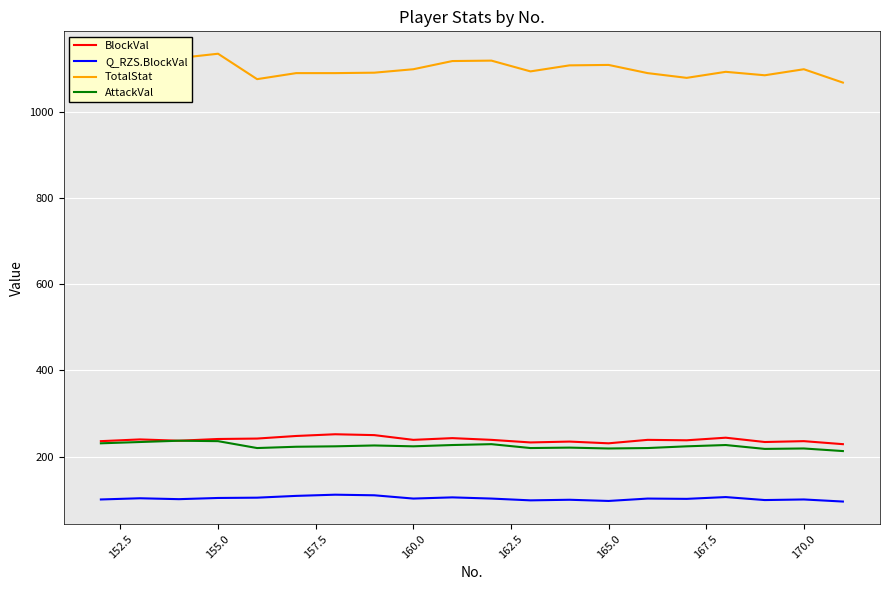

Which series has the largest total across all categories?

TotalStat